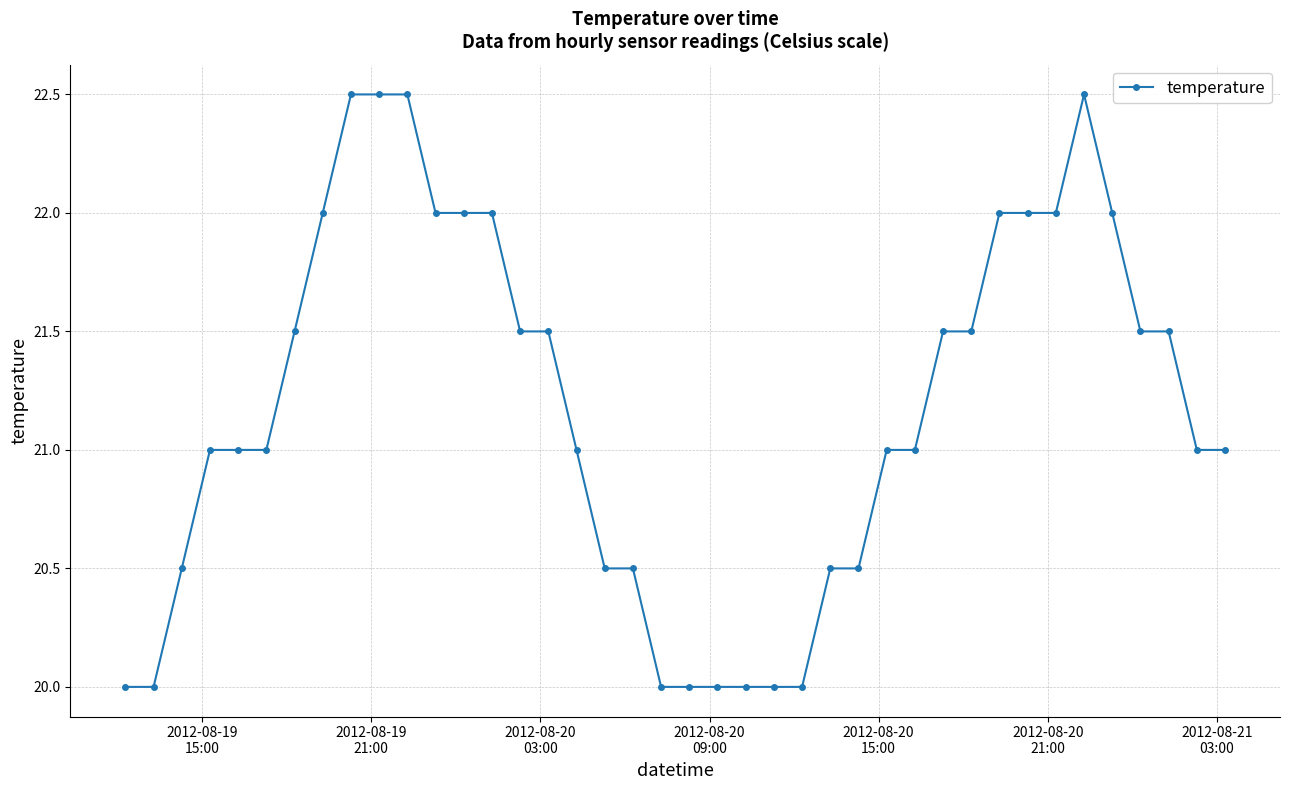

What is the maximum value shown in the chart?

22.5